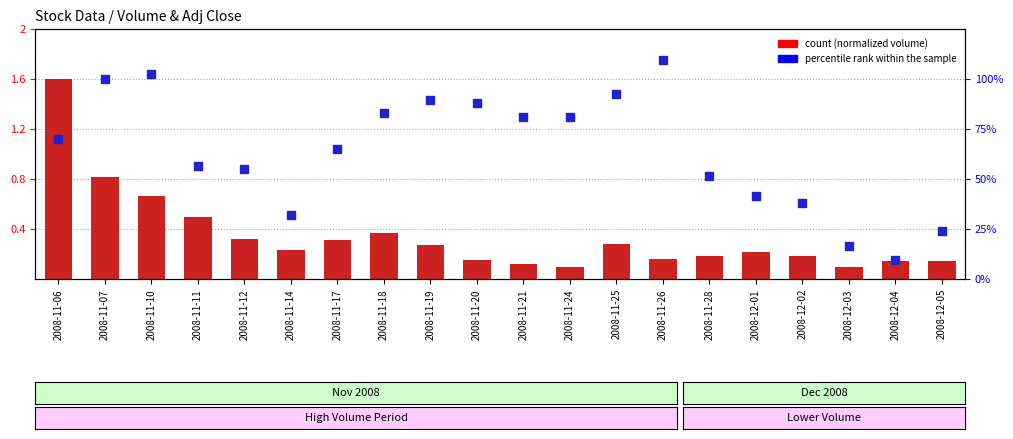

Which series has the largest total across all categories?

percentile rank within the sample